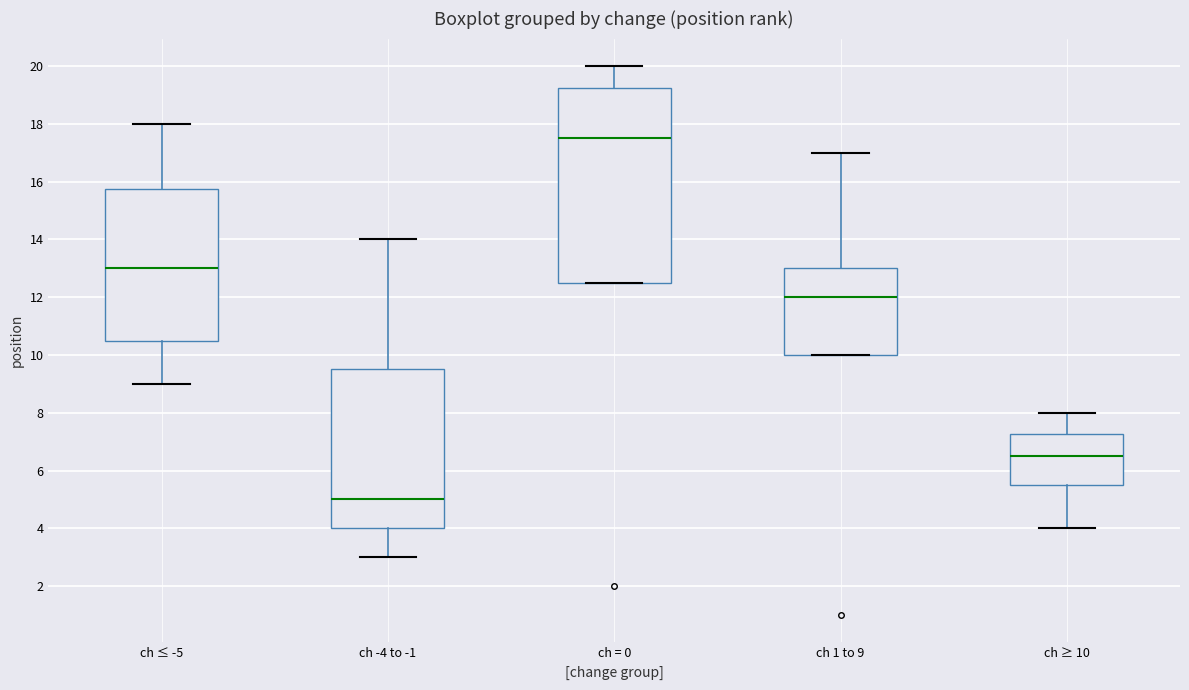

Reading left to right, read every box against the y-axis: the position of its median line, the range the box covers, and the ends of its whiskers. The values are not printed on the chart, so give them approximately, as read against the axis.

ch ≤ -5: median 13.0, box 10.6 to 15.8, whiskers 9.0 to 18.0
ch -4 to -1: median 5.0, box 4.0 to 9.6, whiskers 3.0 to 14.0
ch = 0: median 17.6, box 12.6 to 19.2, whiskers 12.6 to 20.0
ch 1 to 9: median 12.0, box 10.0 to 13.0, whiskers 10.0 to 17.0
ch ≥ 10: median 6.6, box 5.6 to 7.2, whiskers 4.0 to 8.0